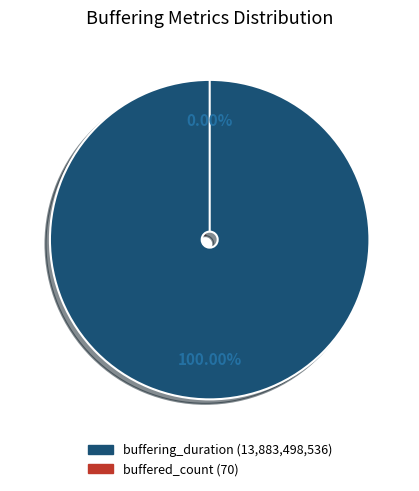

Rank the categories by value from lowest to highest.

buffered_count, buffering_duration